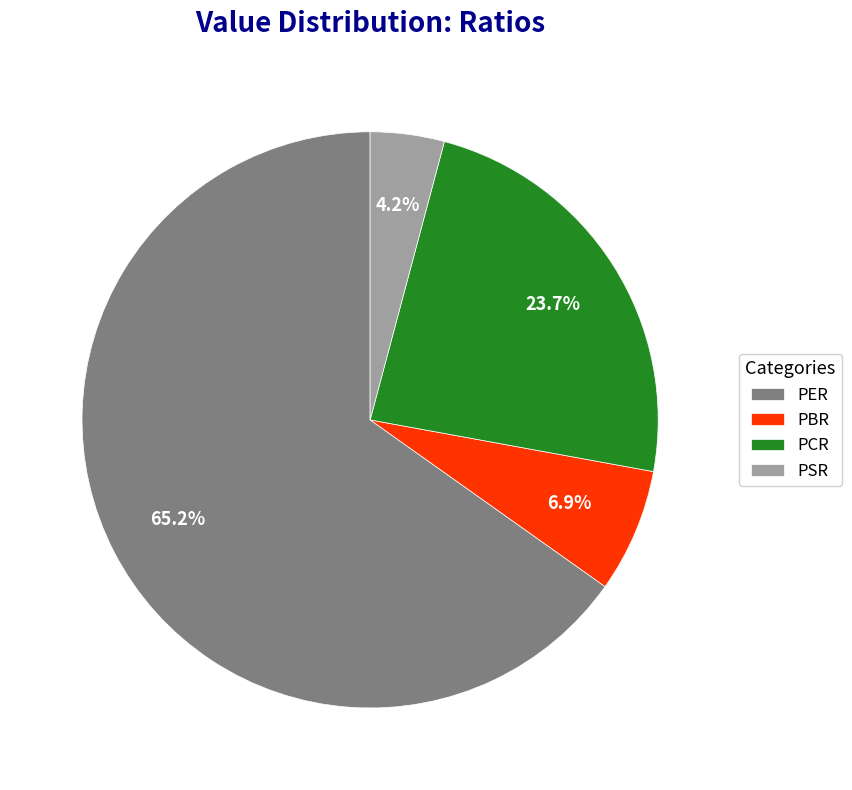

What percentage is the PER slice, to the nearest percent?

65%